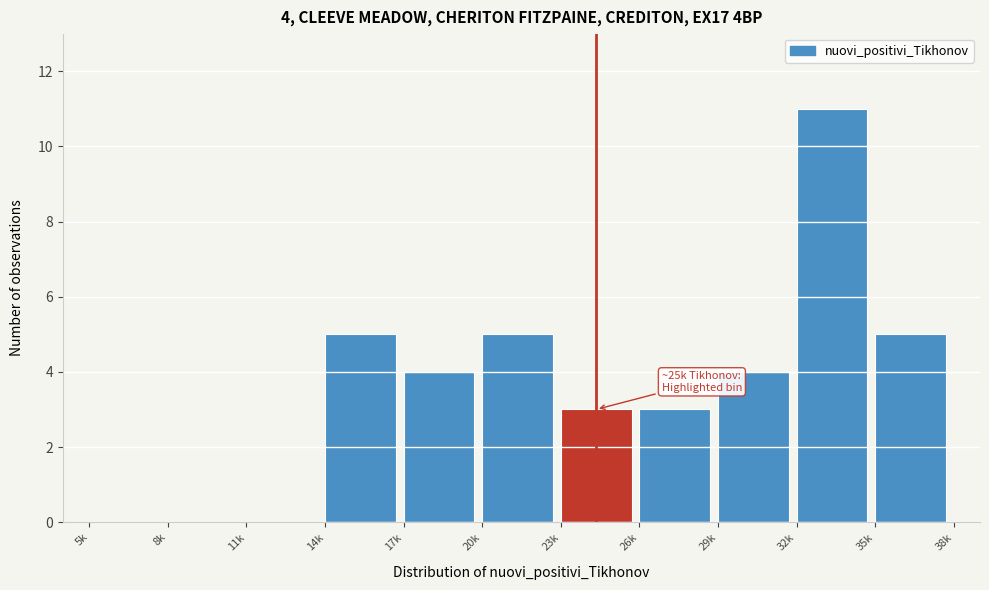

Reading left to right, extract all data points from this chart.

5k=0	8k=0	11k=0	14k=5	17k=4	20k=5	23k=3	26k=3	29k=4	32k=11	35k=5